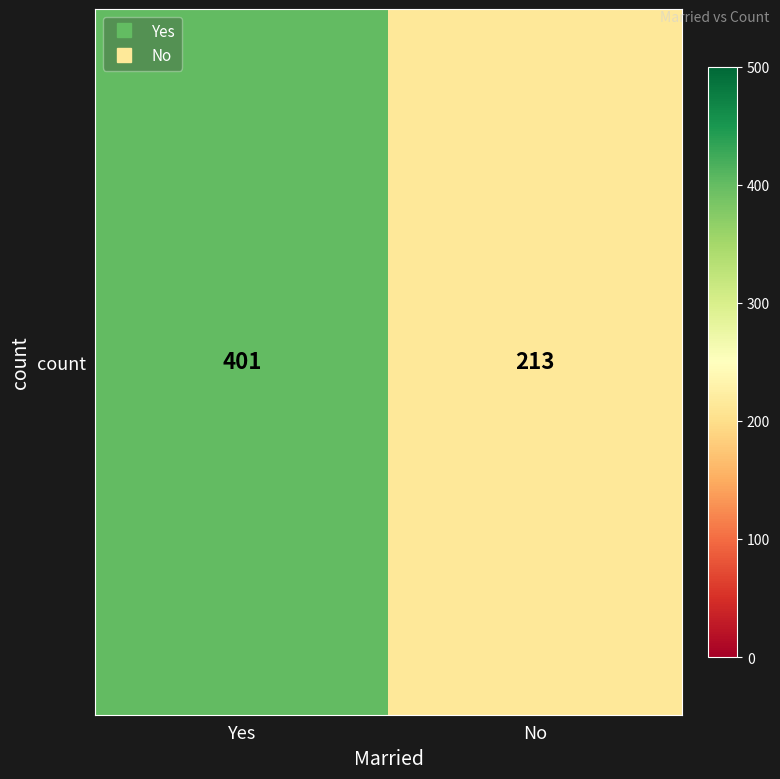

What is the difference between the maximum and minimum values?

188